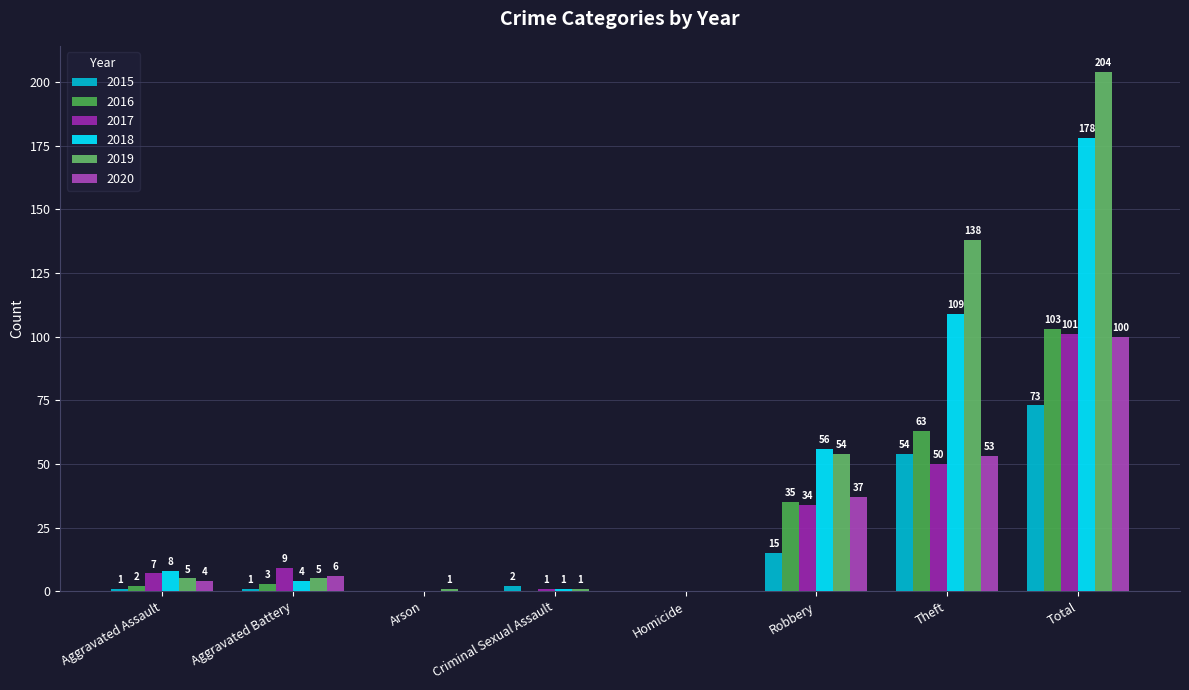

How many series are shown in this chart?

6